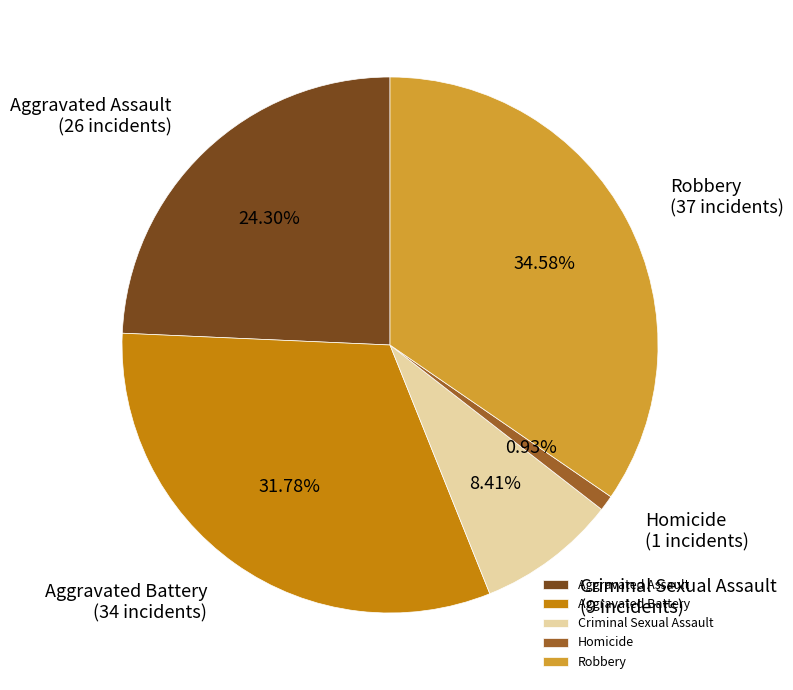

Is it true that Aggravated Assault is 24% of the pie?

True